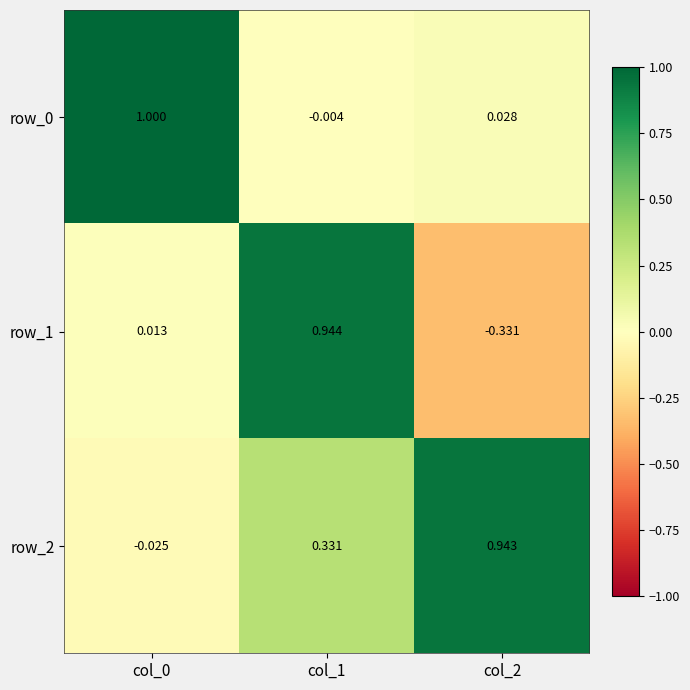

Which series has the widest spread of values?

row_1